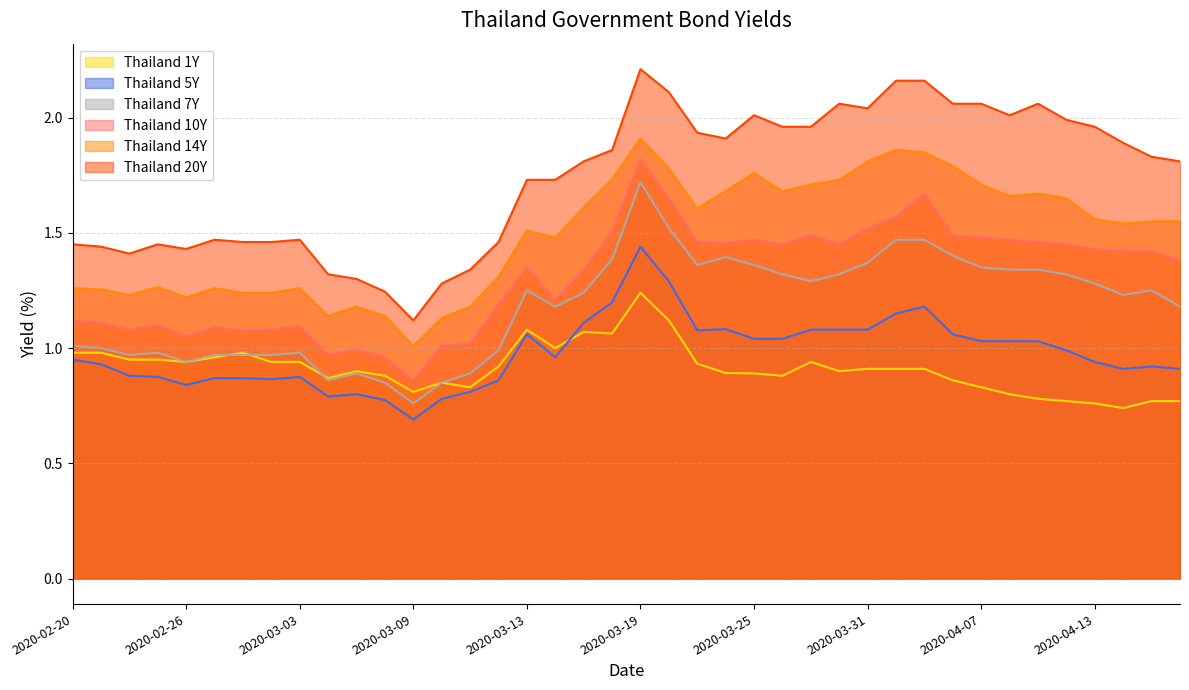

At which category is the sum across all series the highest?

2020-03-19